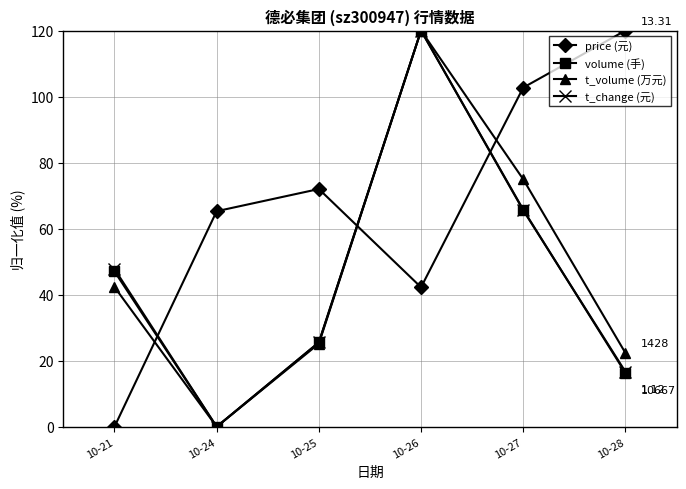

How many lines are shown in the chart?

4